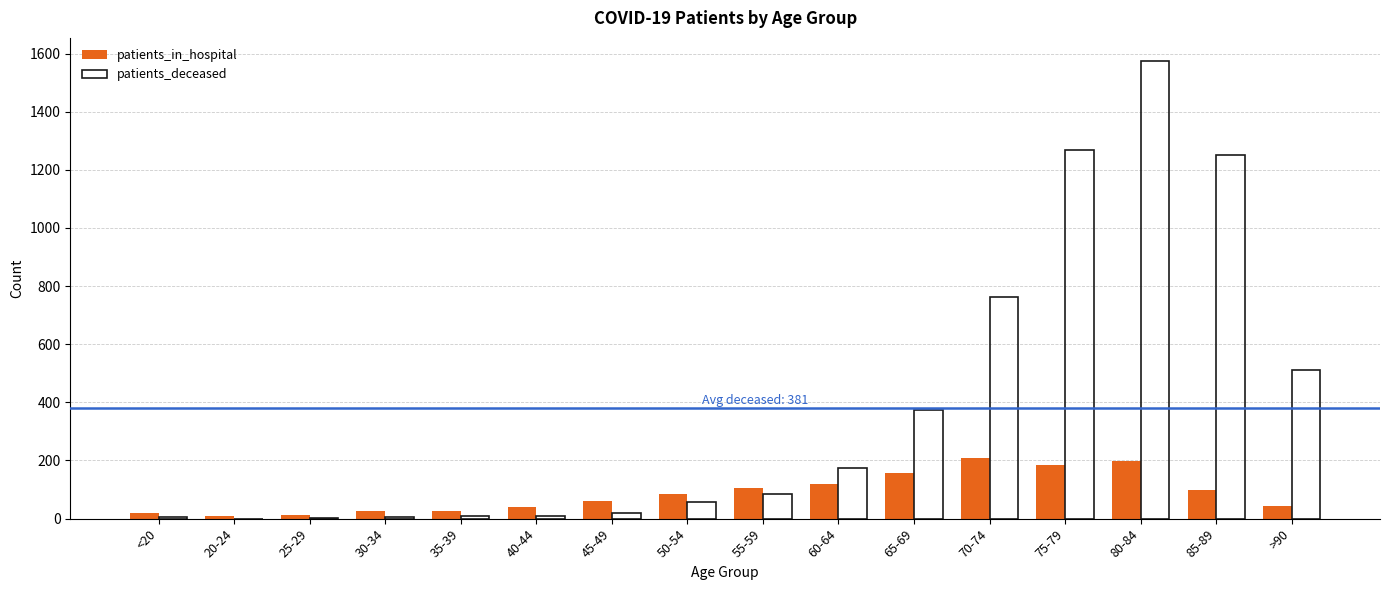

The patients_in_hospital series shows 119 at 60-64. True or false?

True